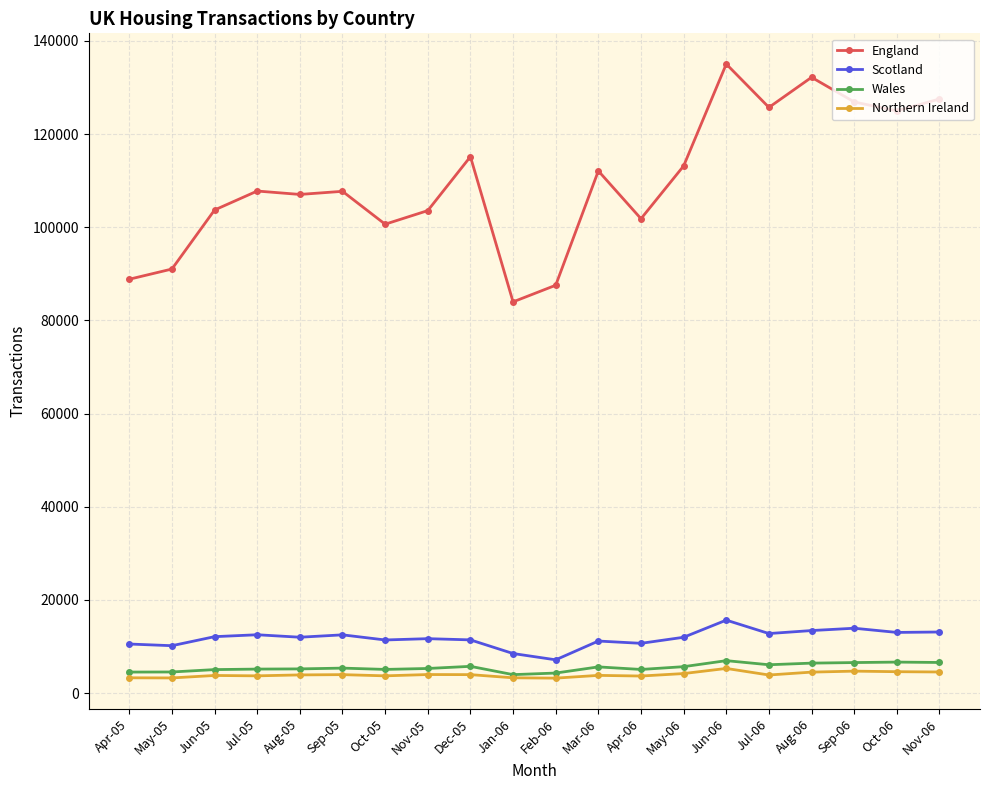

What is the greatest value displayed?

135030